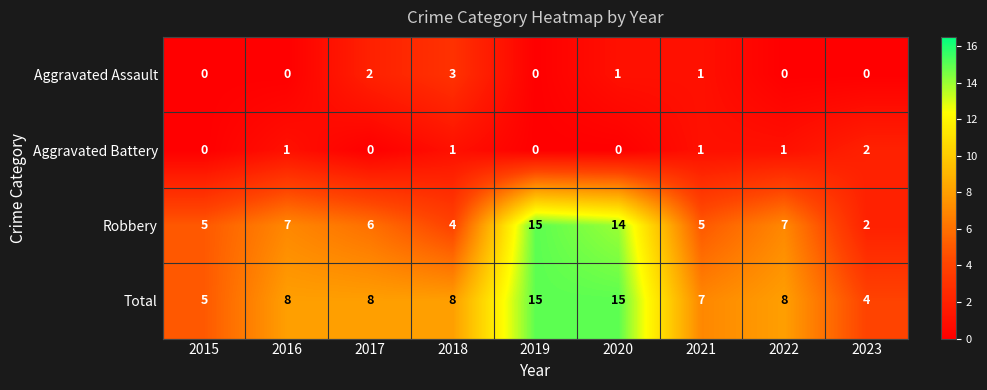

What is the maximum value shown in the chart?

15